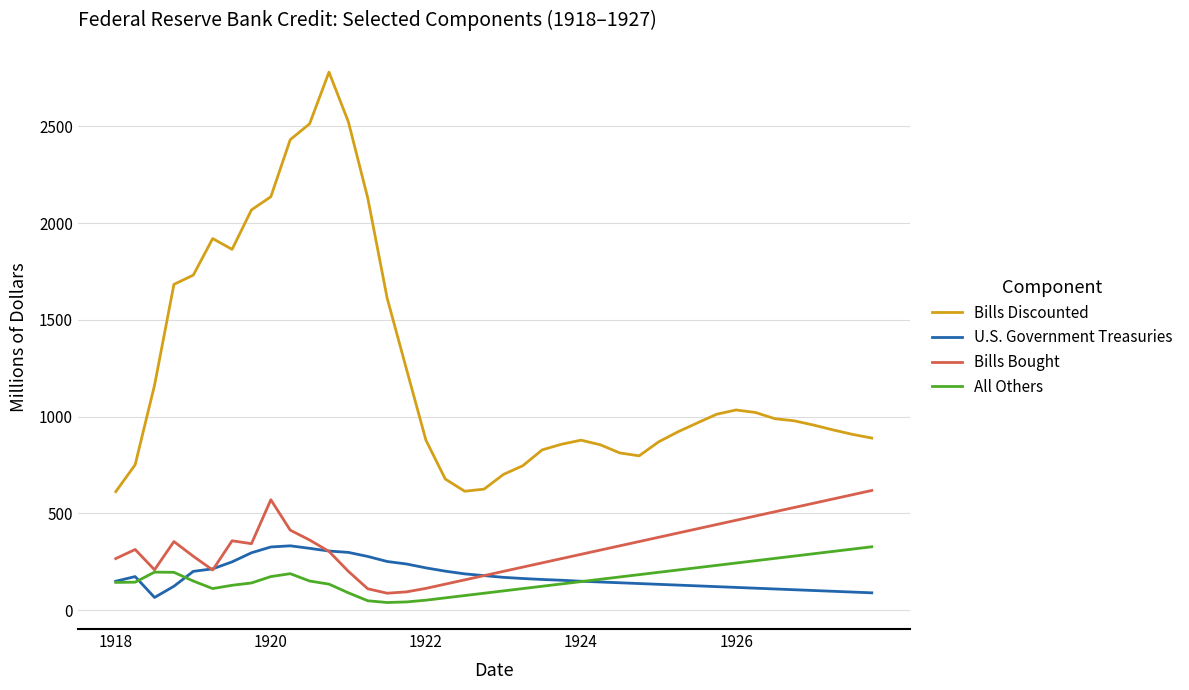

Which series has the largest range (max minus min)?

Bills Discounted